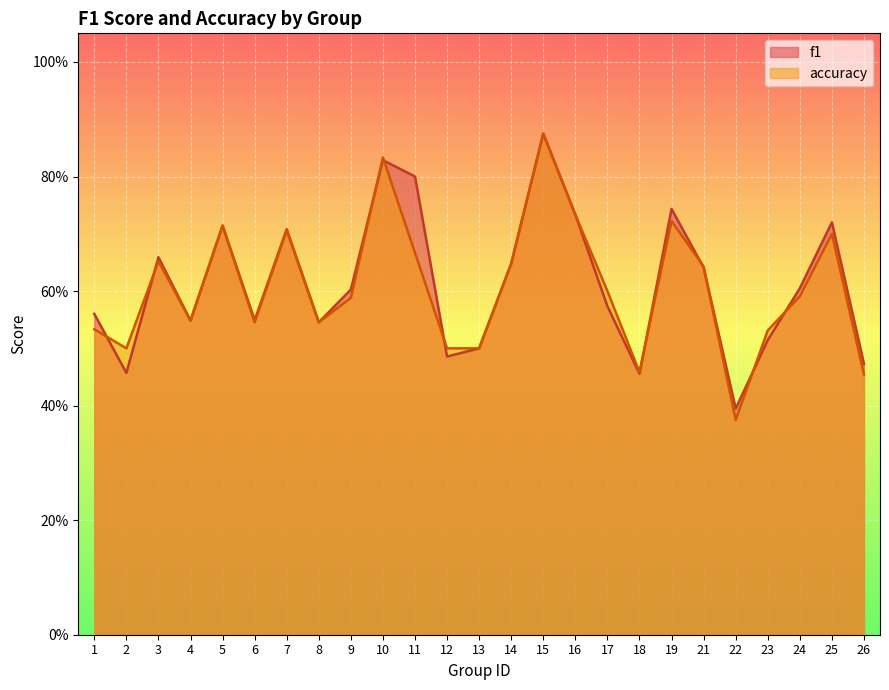

List the series in order of their peak value, lowest first.

f1, accuracy